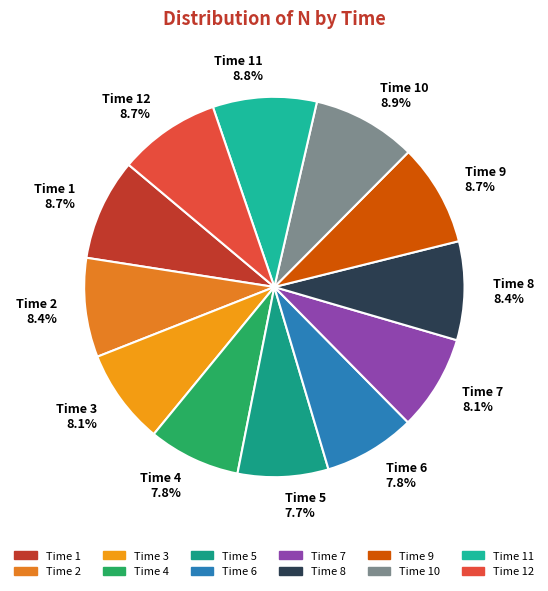

What is the ratio of the value at Time 5 to the value at Time 8?

0.9